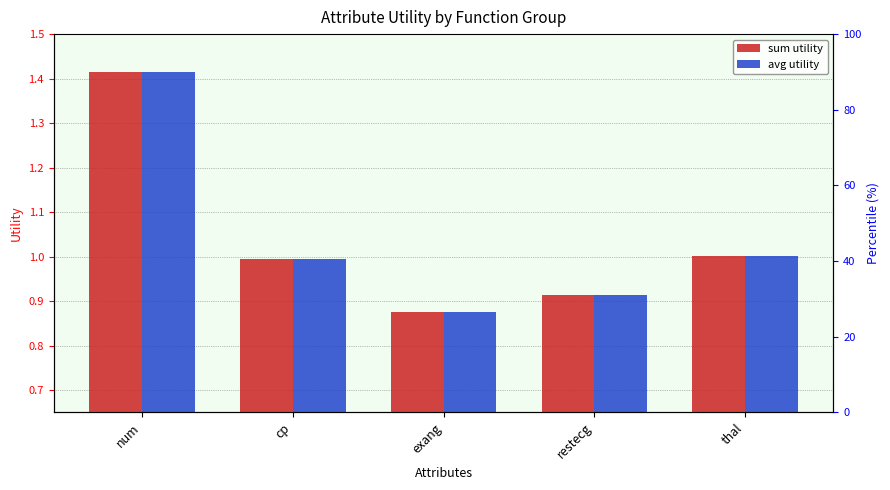

What is the sum of all sum utility values?

5.2